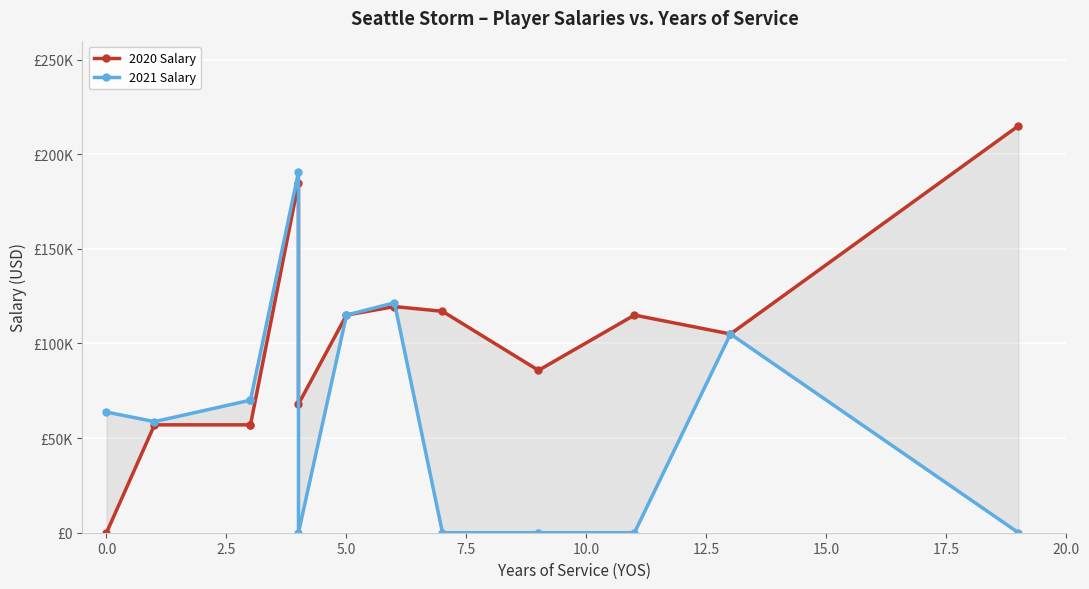

How many times do 2020 Salary and 2021 Salary cross each other?

2